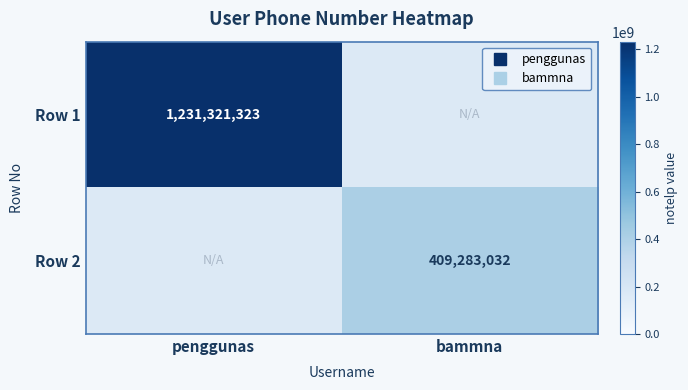

Rank the series at penggunas from lowest to highest value.

Row 1, Row 2